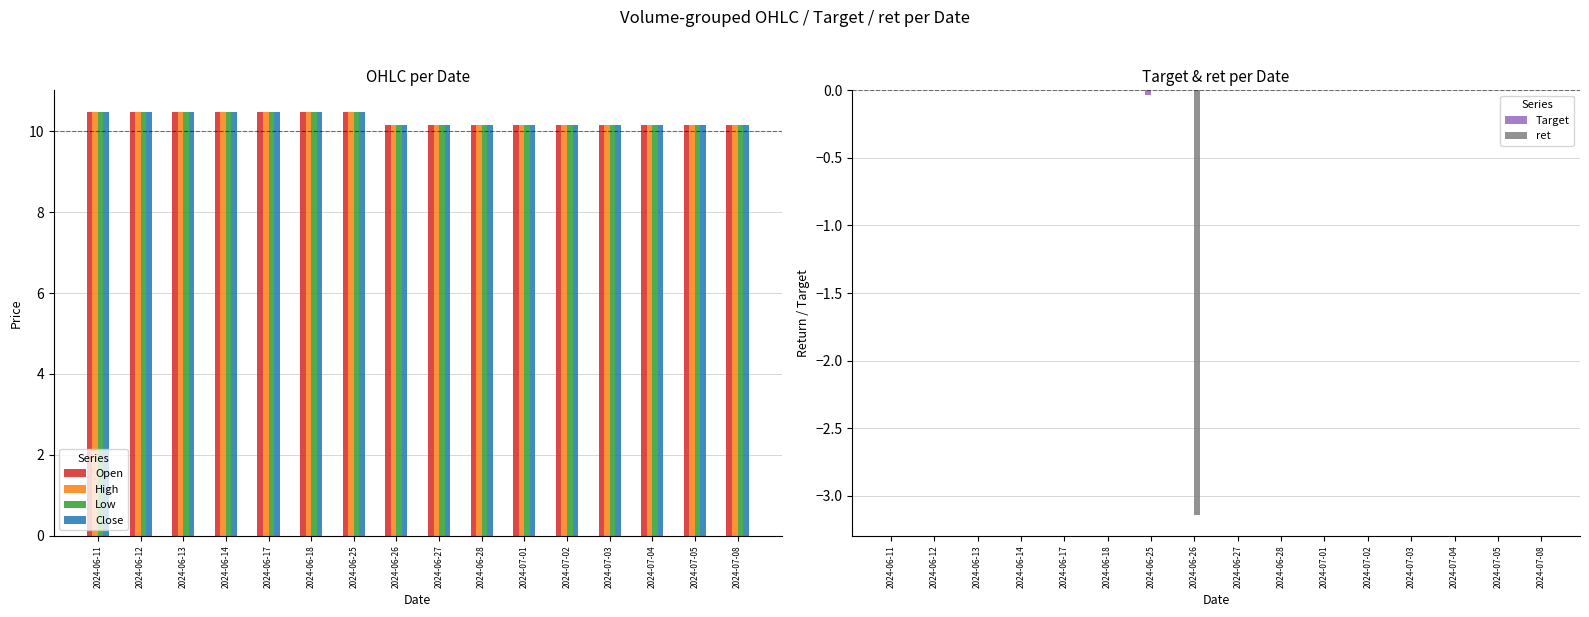

Which series has the widest spread of values?

ret